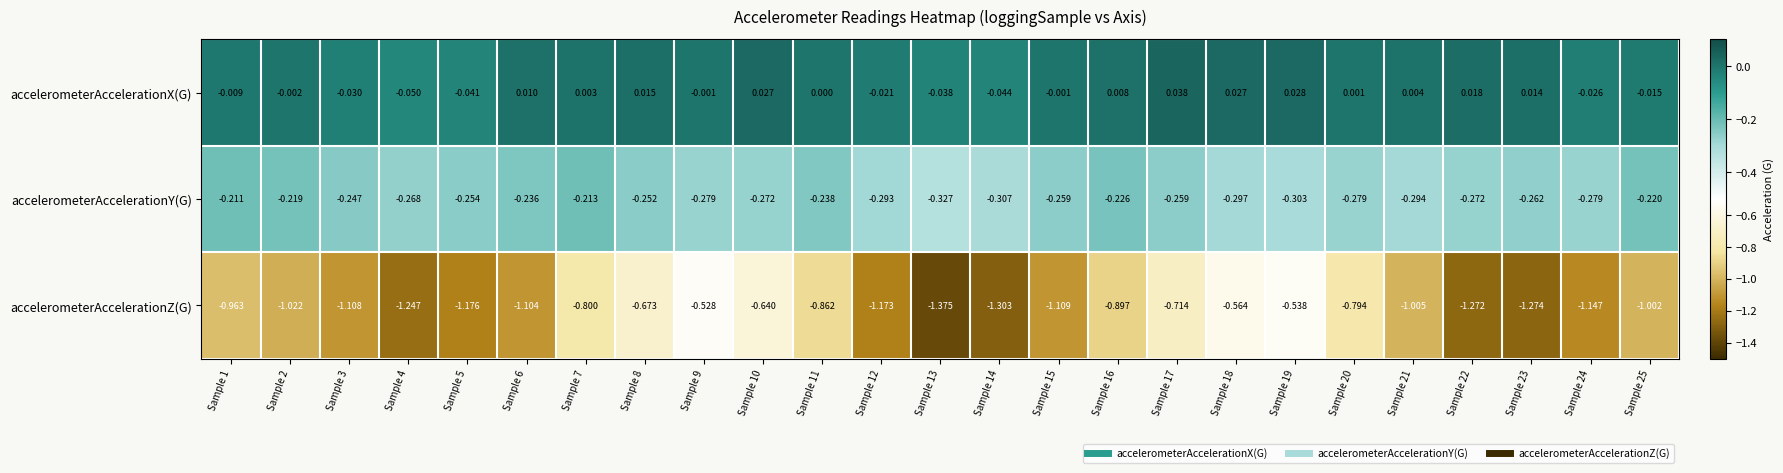

Rank the series by their maximum value, from lowest to highest.

accelerometerAccelerationZ(G), accelerometerAccelerationY(G), accelerometerAccelerationX(G)